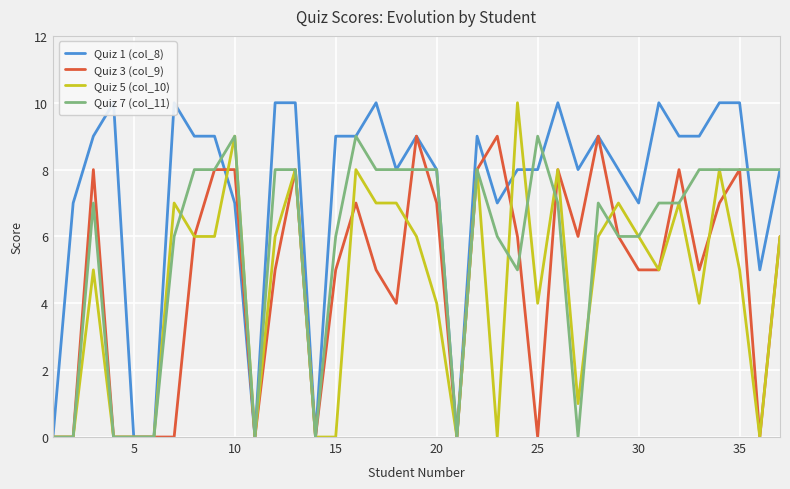

True or false: Quiz 3 (col_9) has a value of 2 at 35.

False